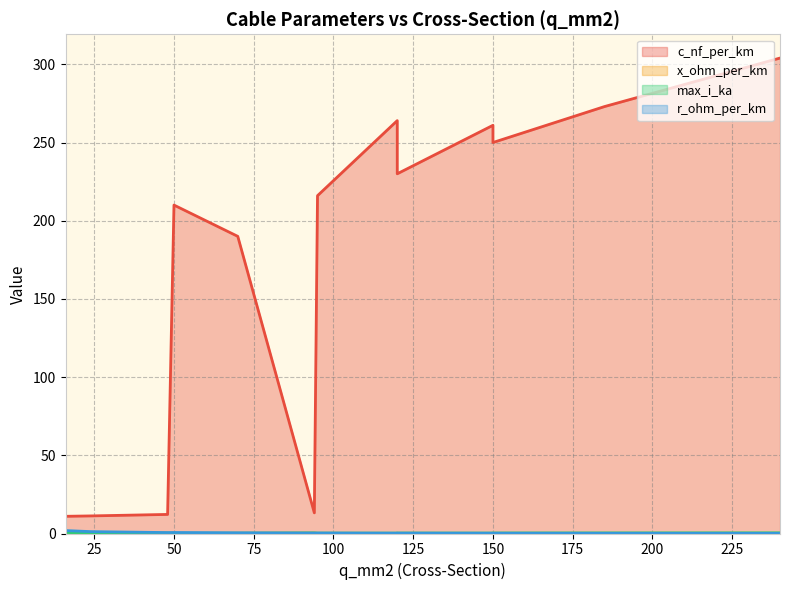

At how many categories does at least one series exceed 220?

7